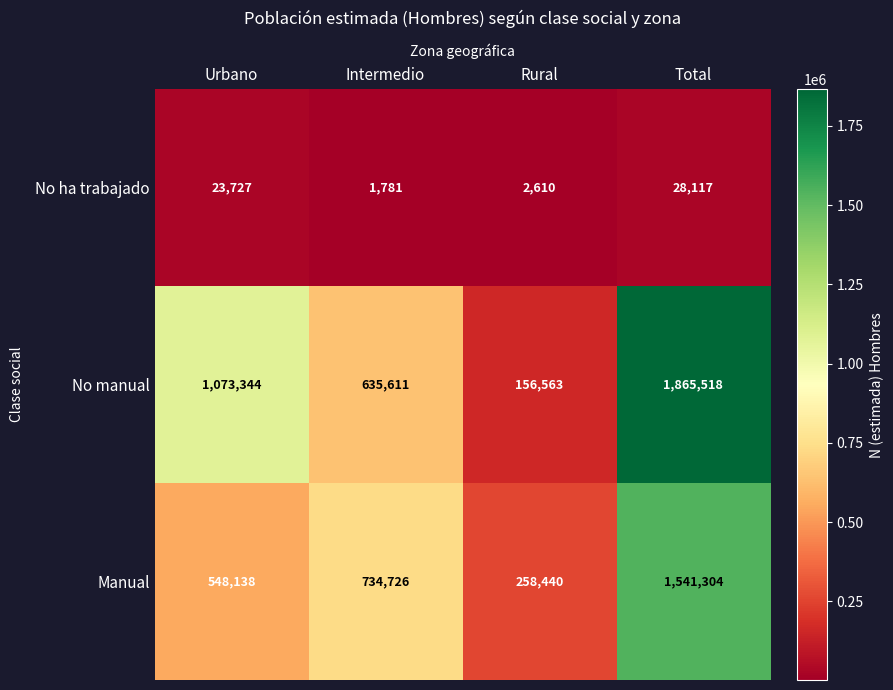

What is the sum of all No manual values?

3731036